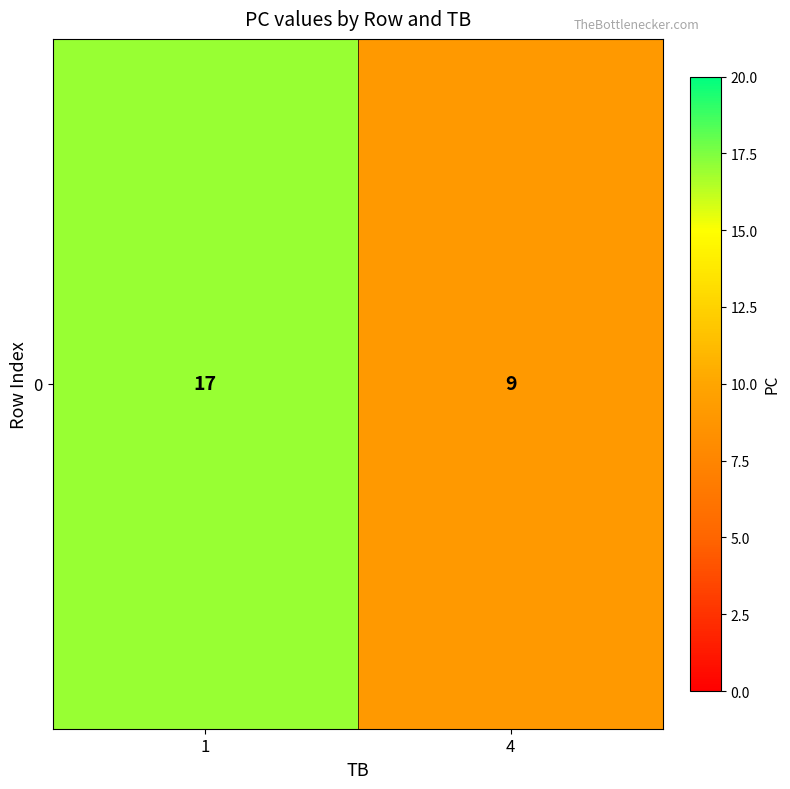

At which label is the value closest to 13?

1